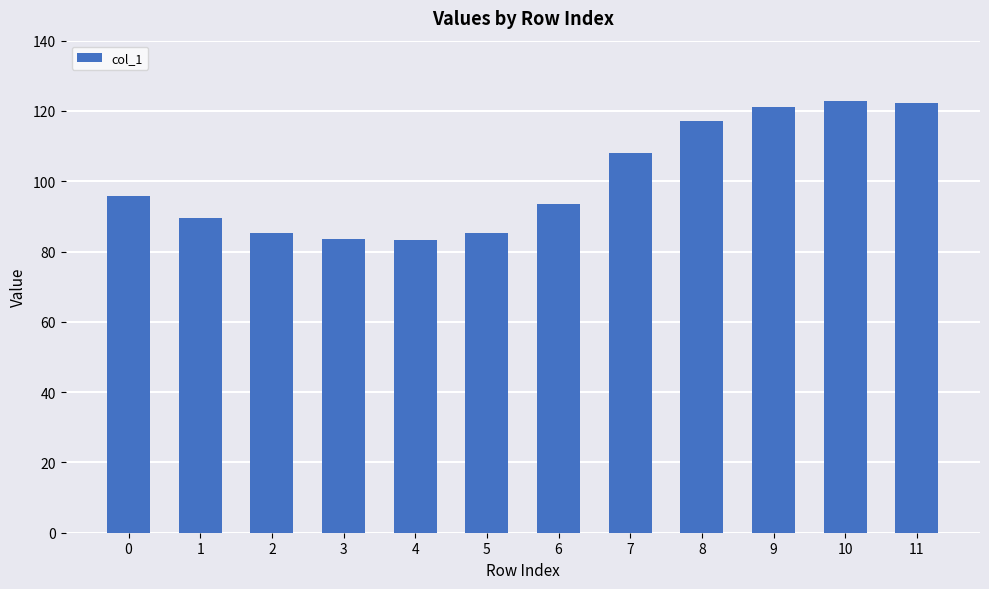

What is the maximum value shown in the chart?

122.7